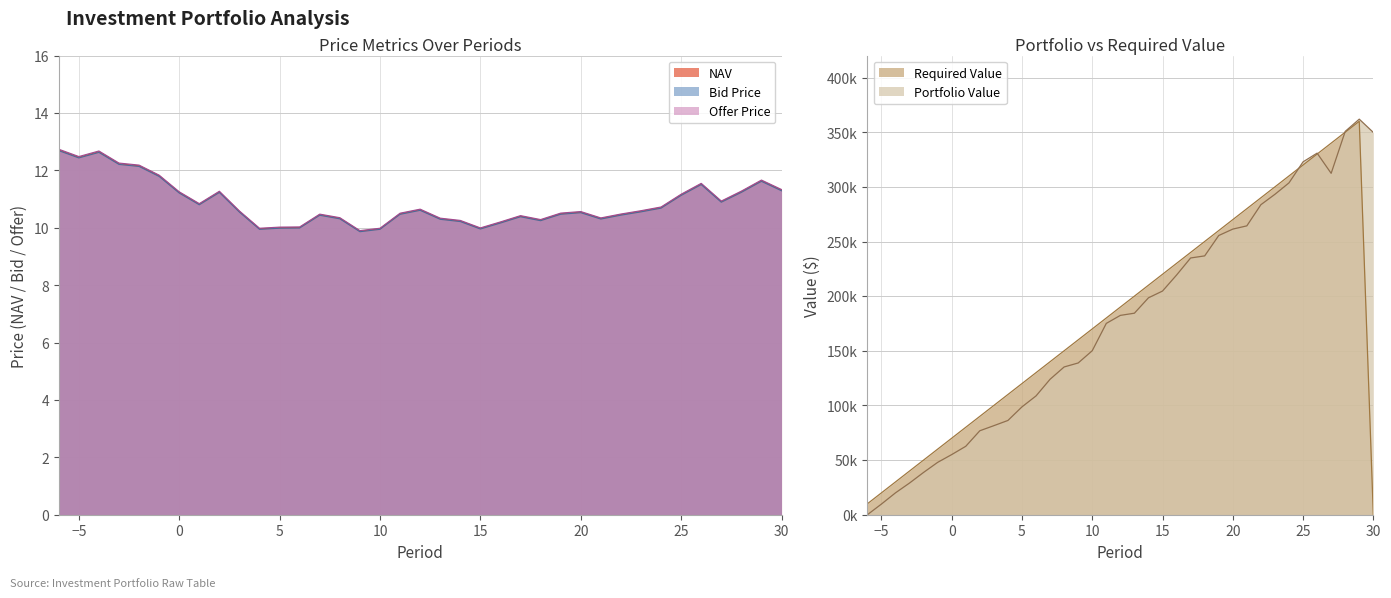

Is it true that Offer Price equals 3.5 at 26?

False